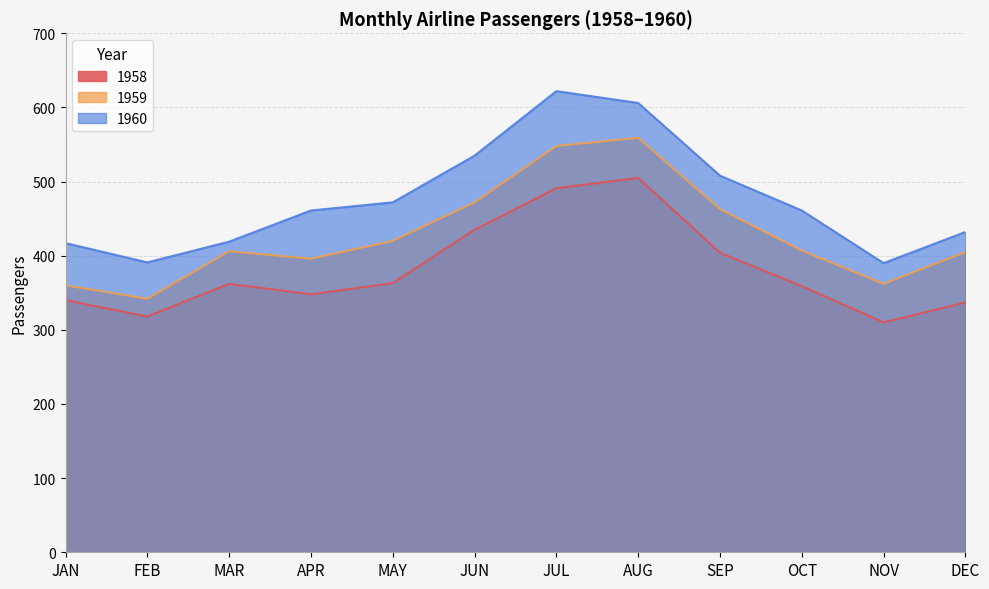

How many values in the 1958 series are below 362?

6